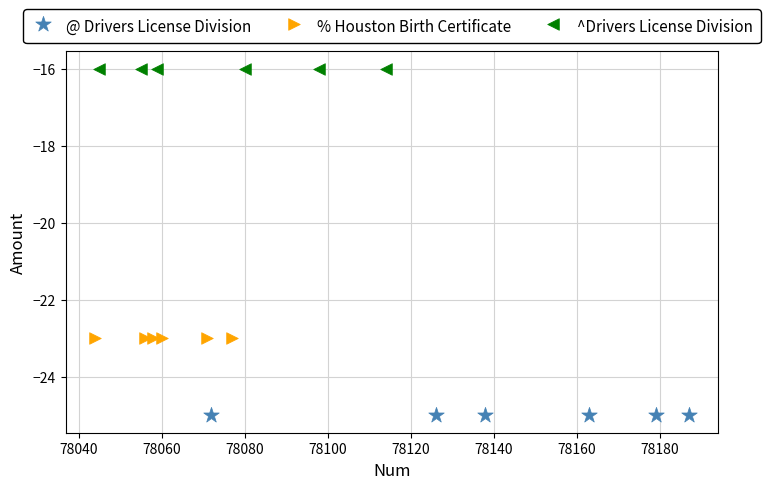

Which series reaches the maximum Y coordinate?

^Drivers License Division